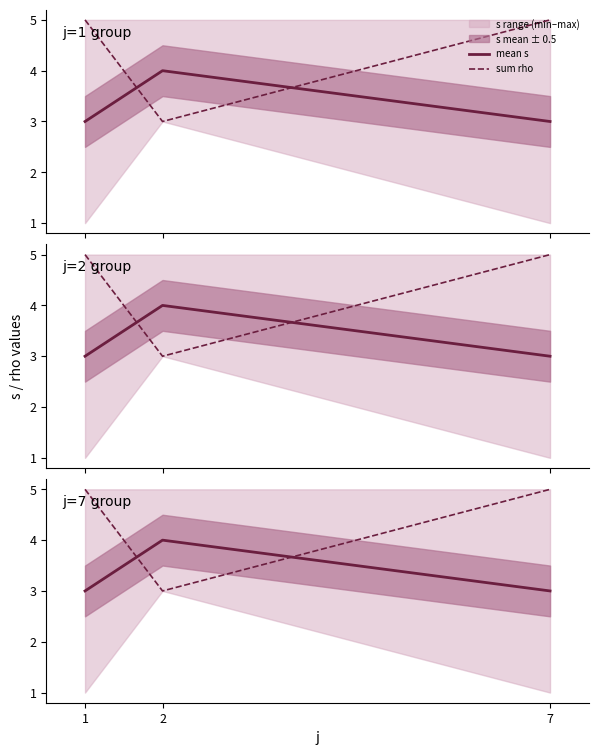

What is the total value across all series at 1?

8